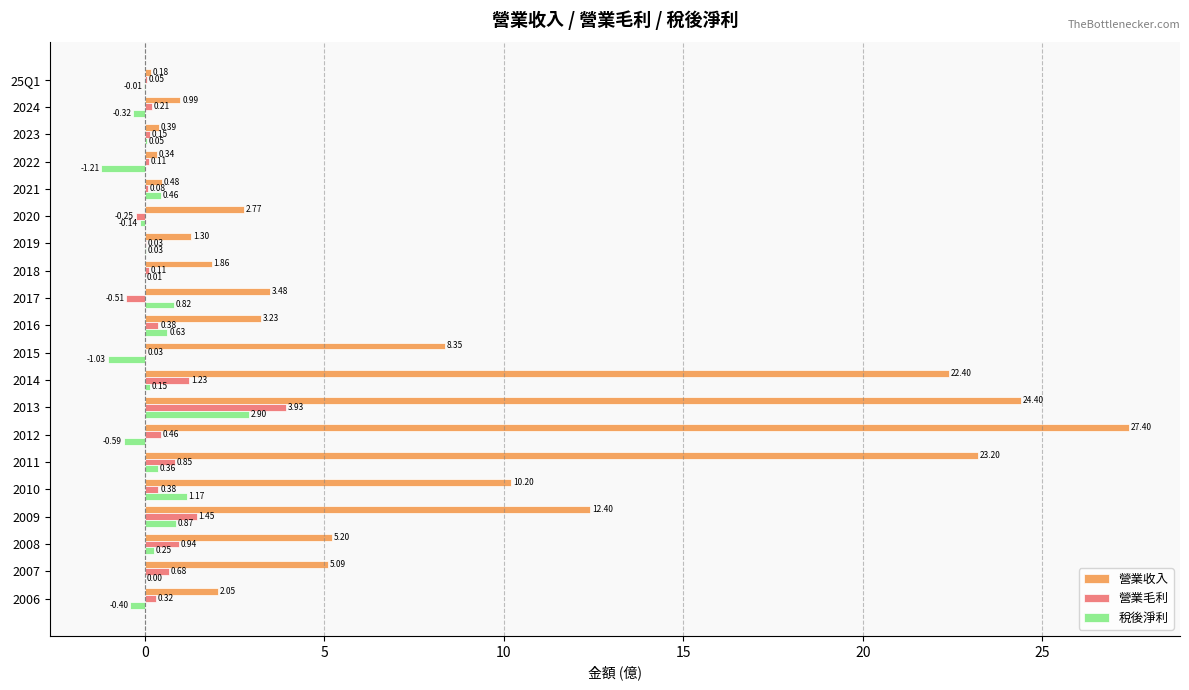

Is the value of 營業收入 at 2022 greater than the value of 稅後淨利 at 2010?

No